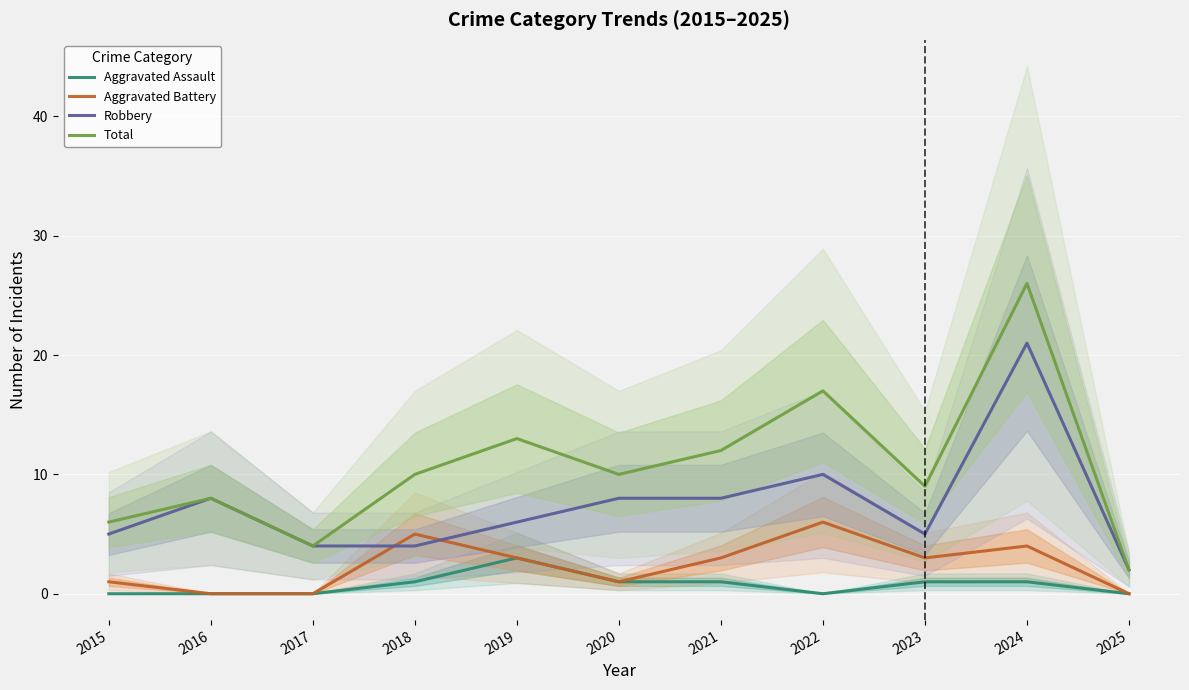

True or false: Robbery and Aggravated Assault cross at least once.

False